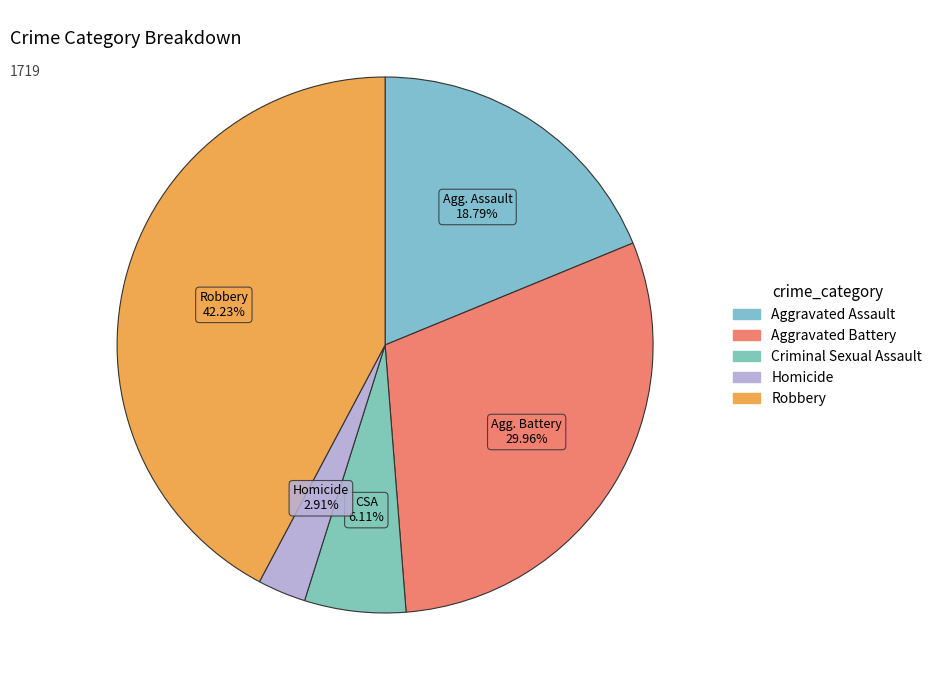

How many segments does this pie chart have?

5